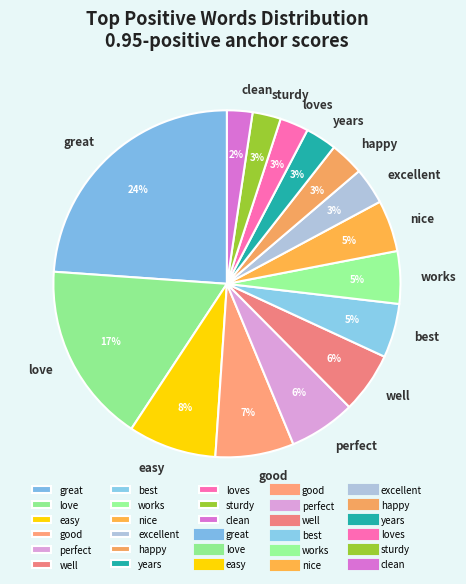

Which slice is the largest?

great